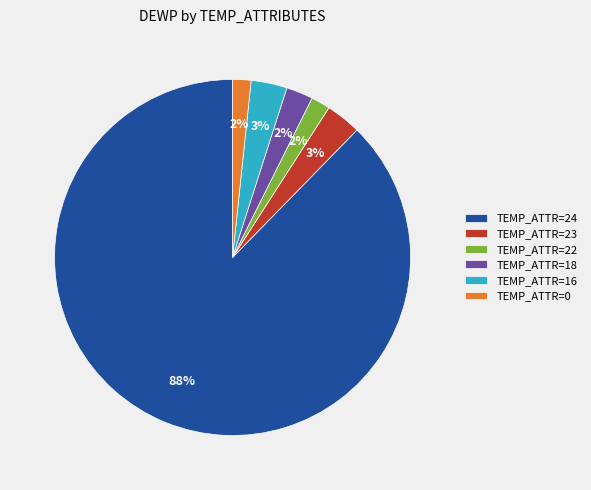

How many segments does this pie chart have?

6